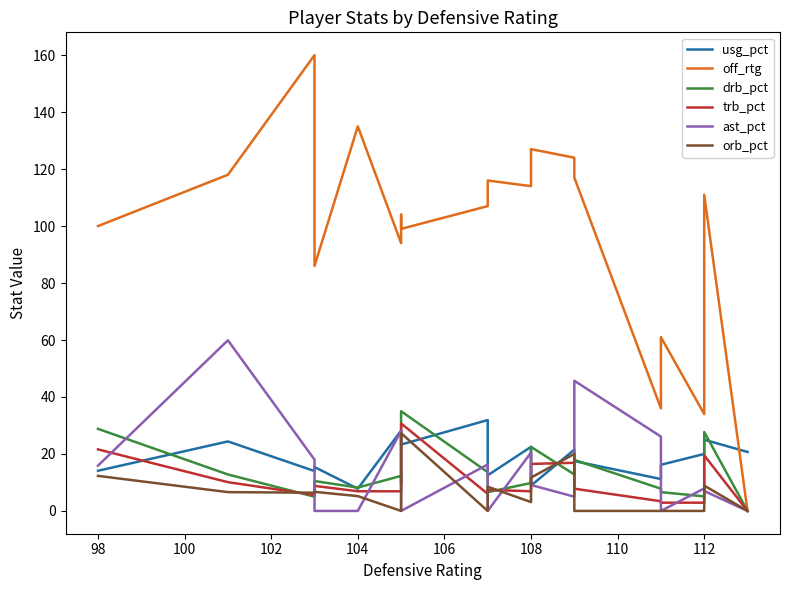

True or false: usg_pct and trb_pct intersect in this chart.

True